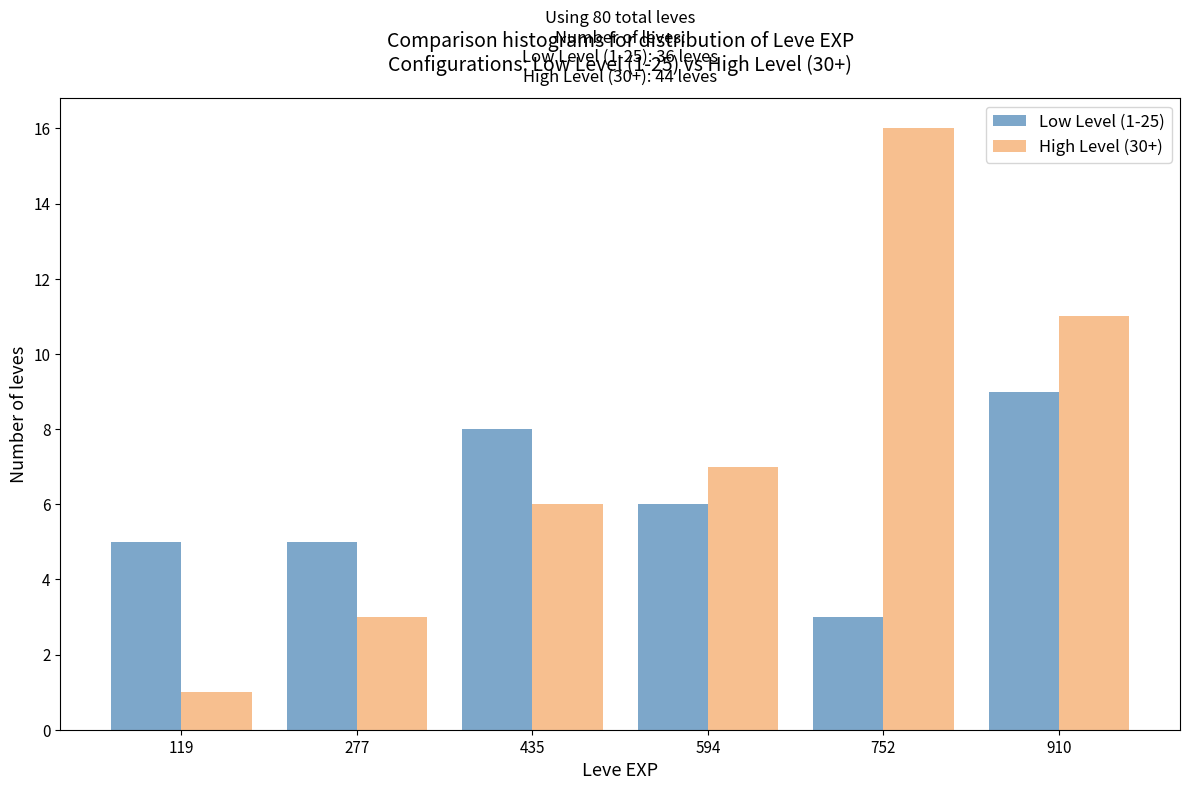

In the Low Level (1-25) series, which range on the x-axis has the tallest bar?

840 to 1000